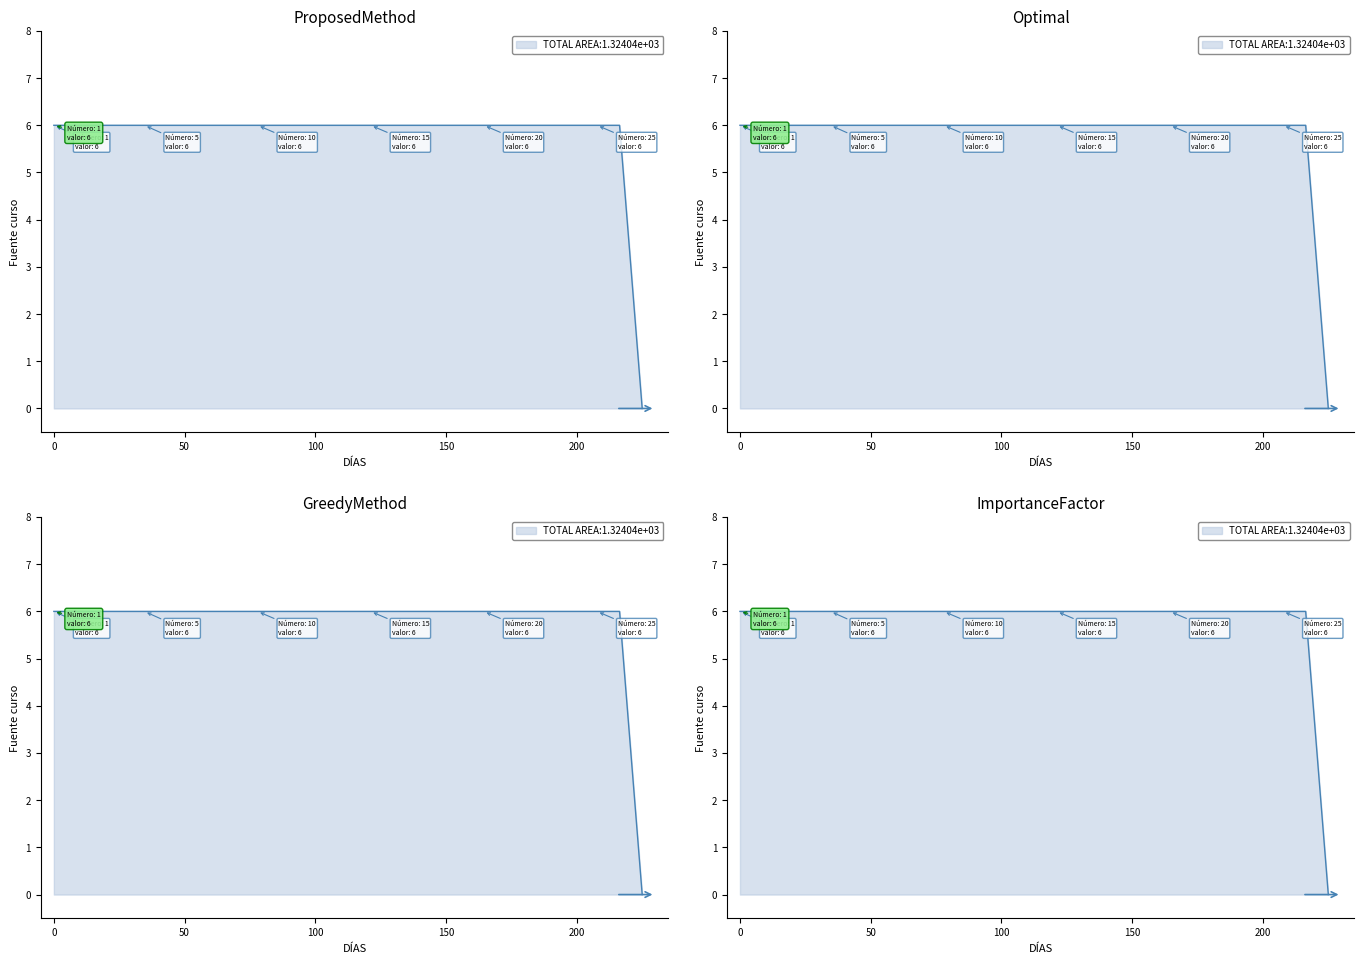

What is the sum of all values?

156